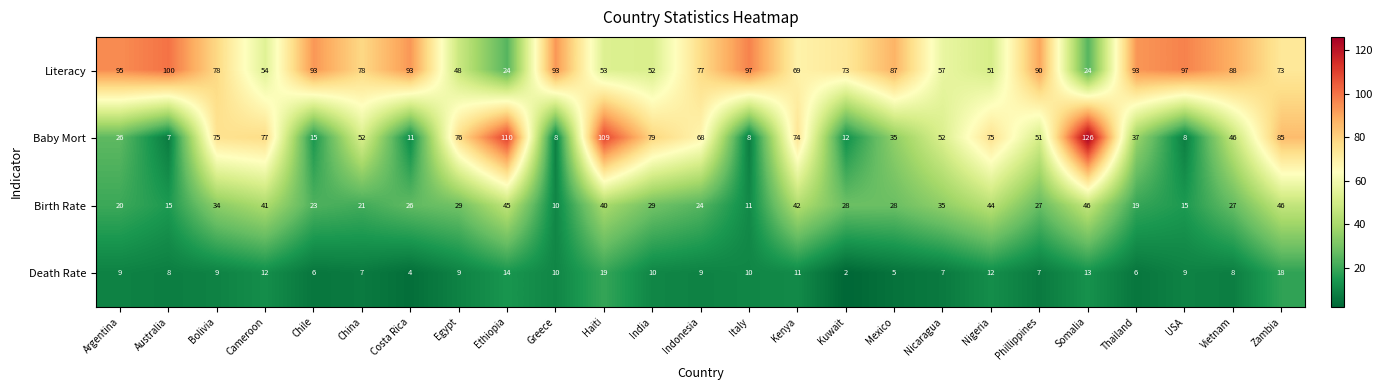

The Birth Rate series shows 5 at Greece. True or false?

False